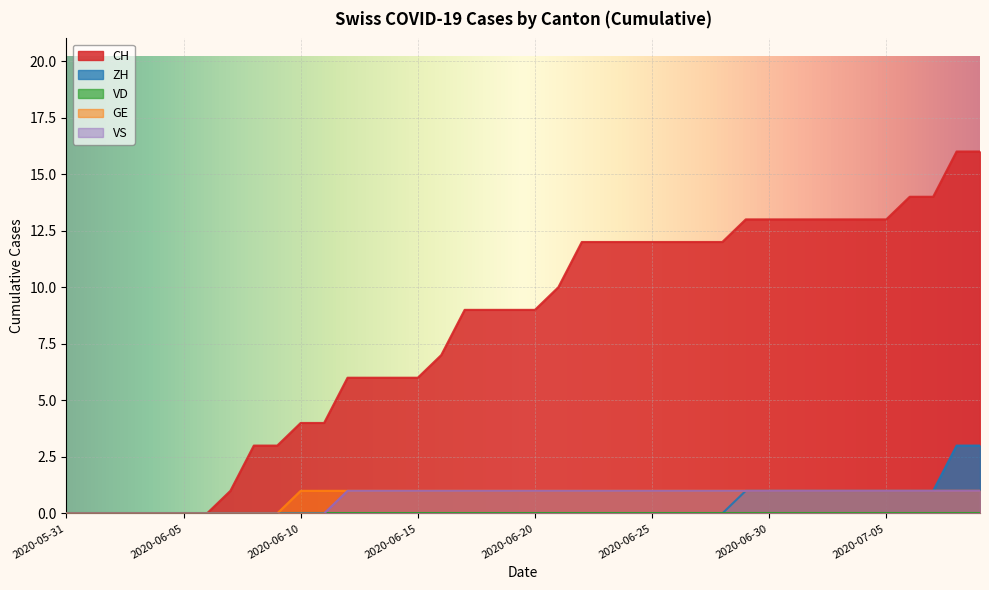

True or false: ZH has a value of -2 at 2020-06-21.

False